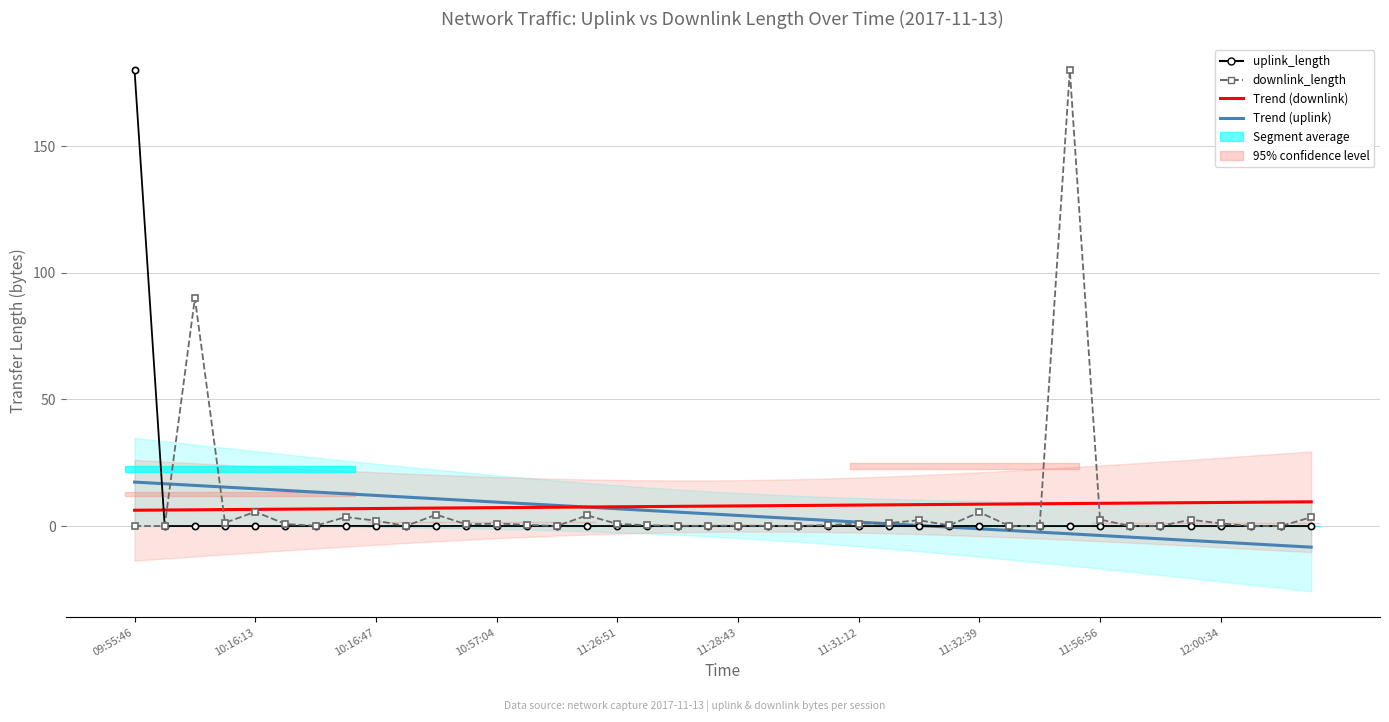

Rank the series at 10:57:04 from highest to lowest value.

Trend uplink, Trend downlink, downlink_length, uplink_length